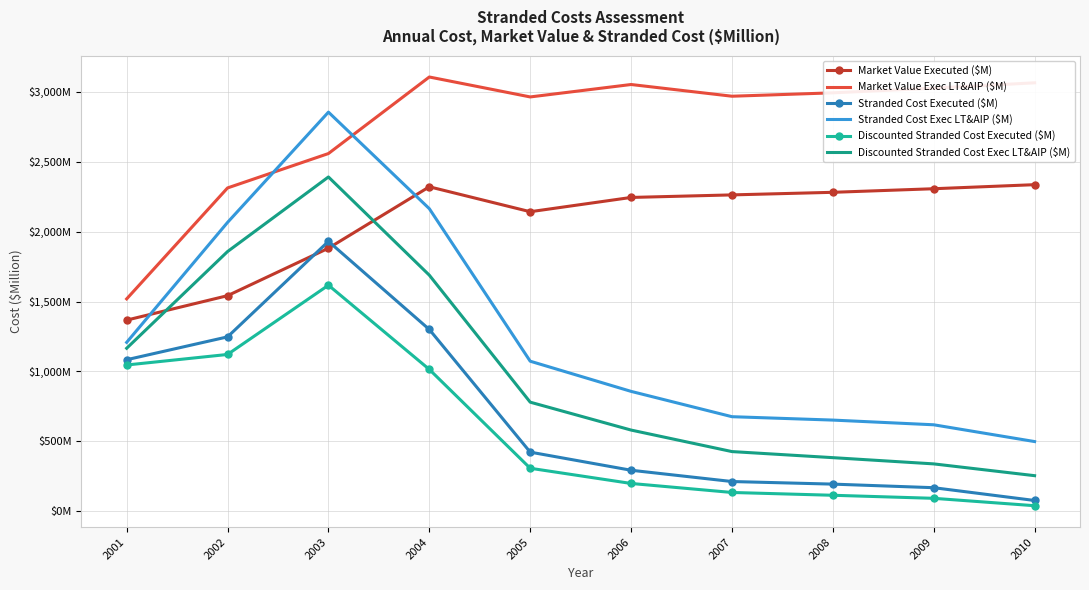

Where is the first local maximum for Market Value Executed ($M)?

2004